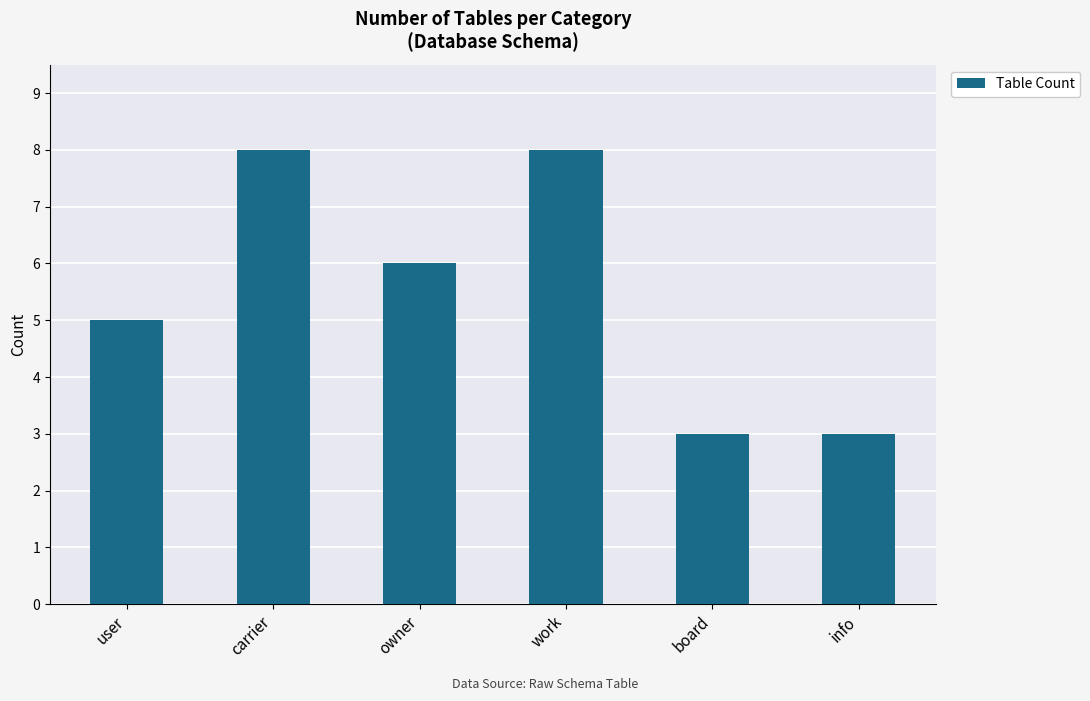

The value at carrier is 4. True or false?

False